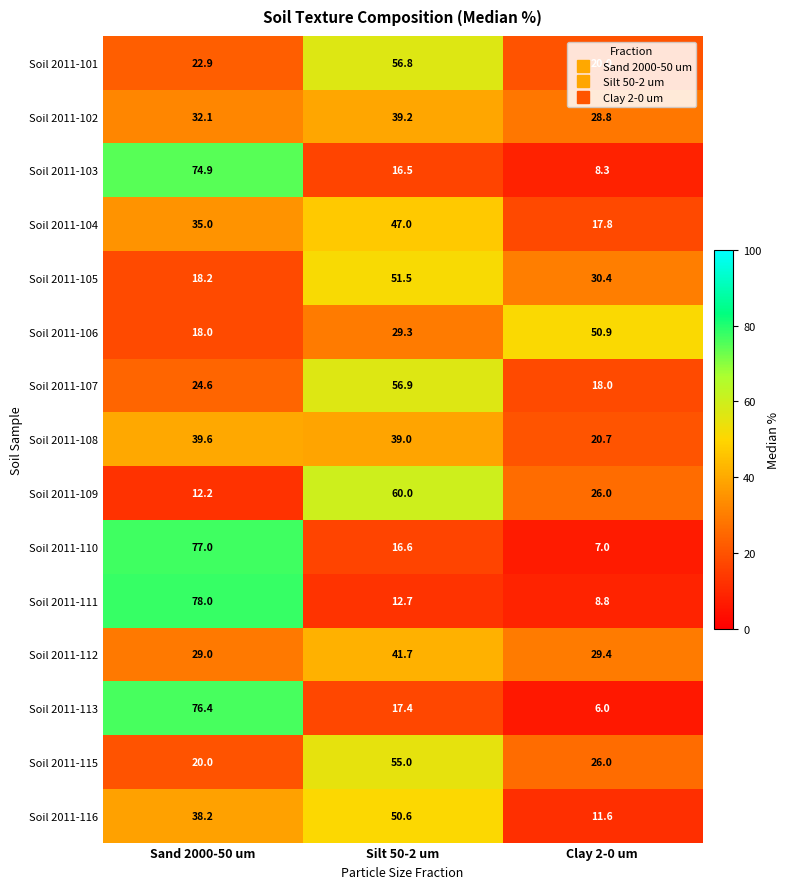

List the labels in order of Soil 2011-110 value, largest first.

Sand 2000-50 um, Silt 50-2 um, Clay 2-0 um